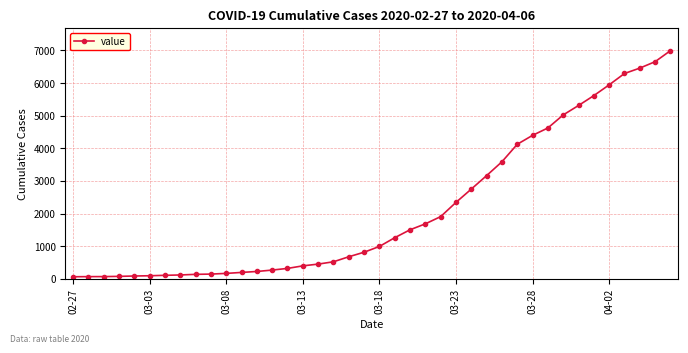

What is the difference between the maximum and minimum values?

6931